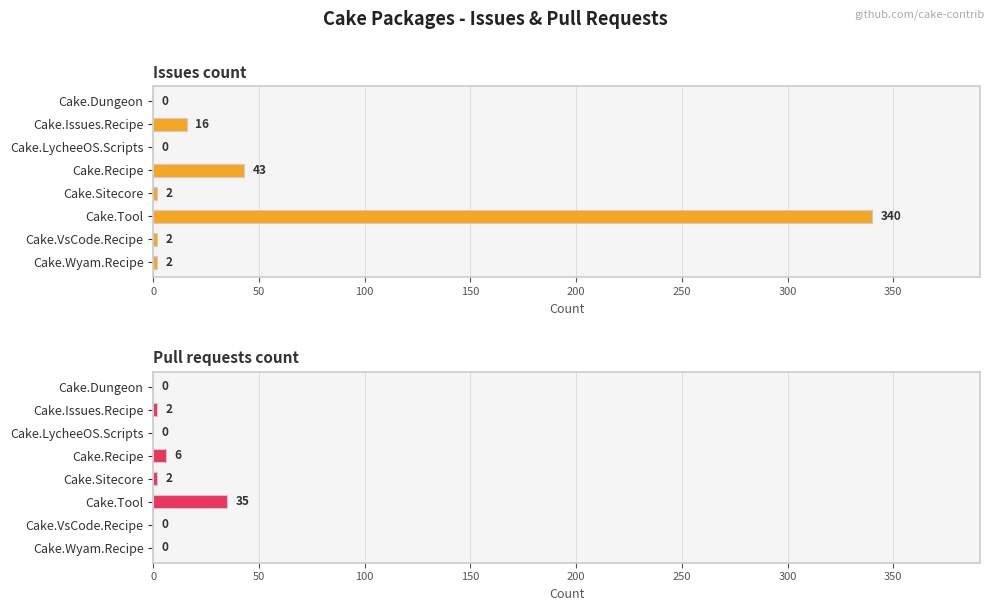

Does the chart contain any negative values?

No